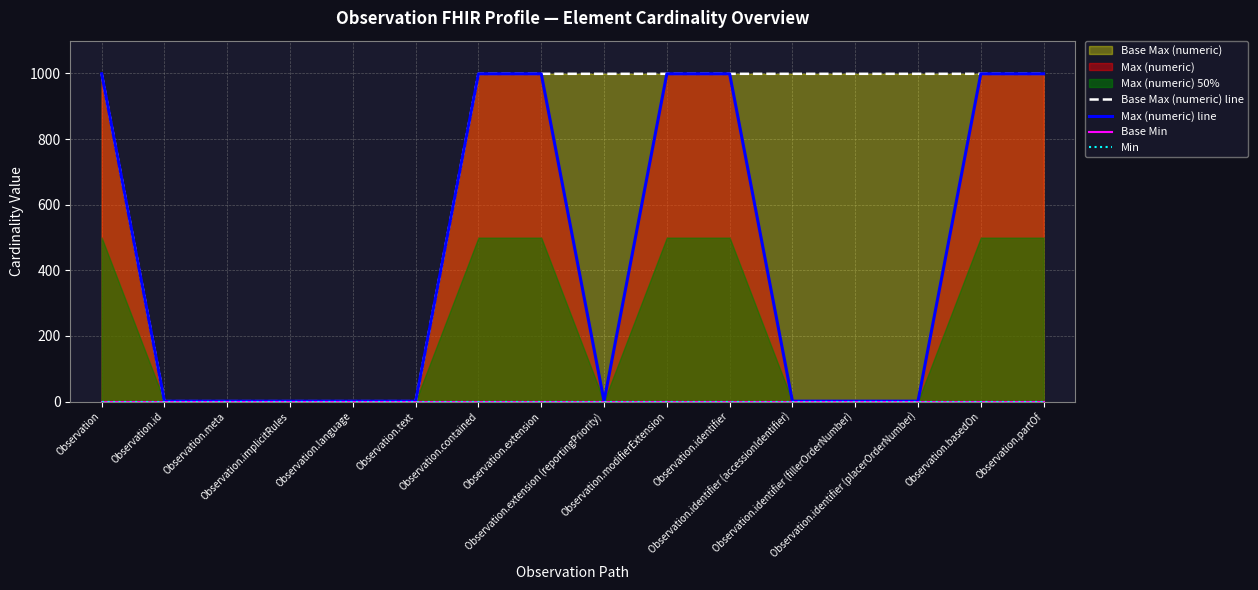

How many interior local valleys does the Max (numeric) line series have?

1